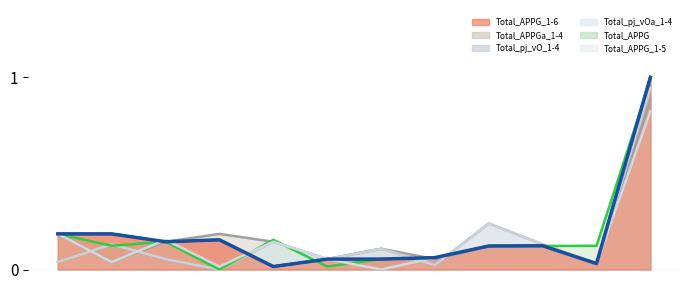

Which series has the largest total across all categories?

Total_APPG_1-6